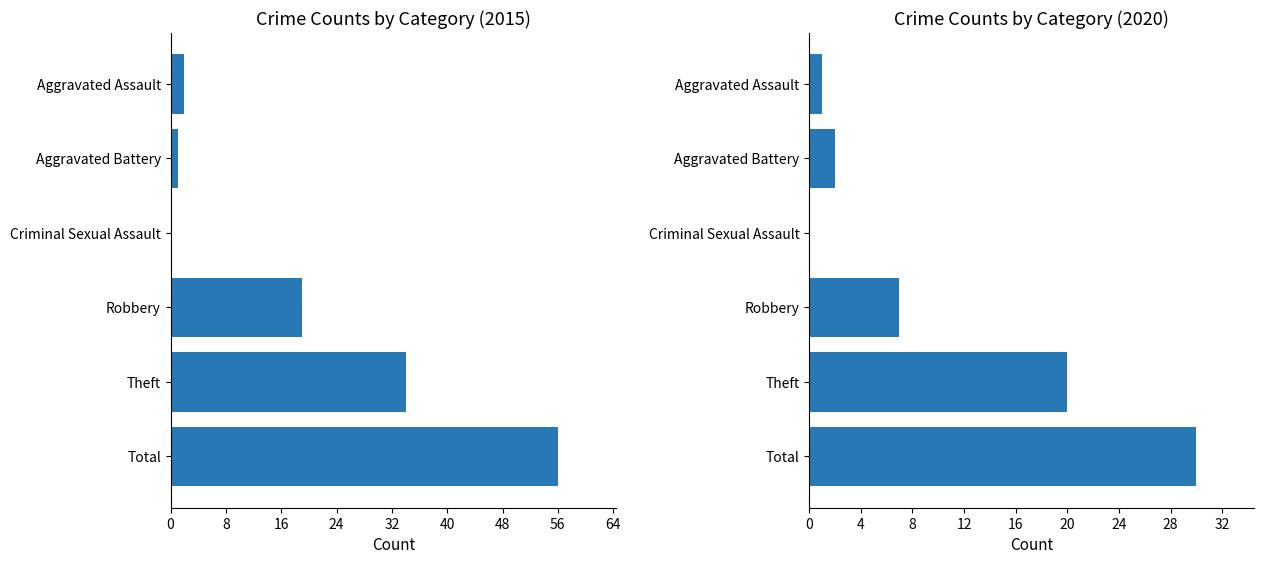

Which category has the lowest value in the 2020 series?

Criminal Sexual Assault